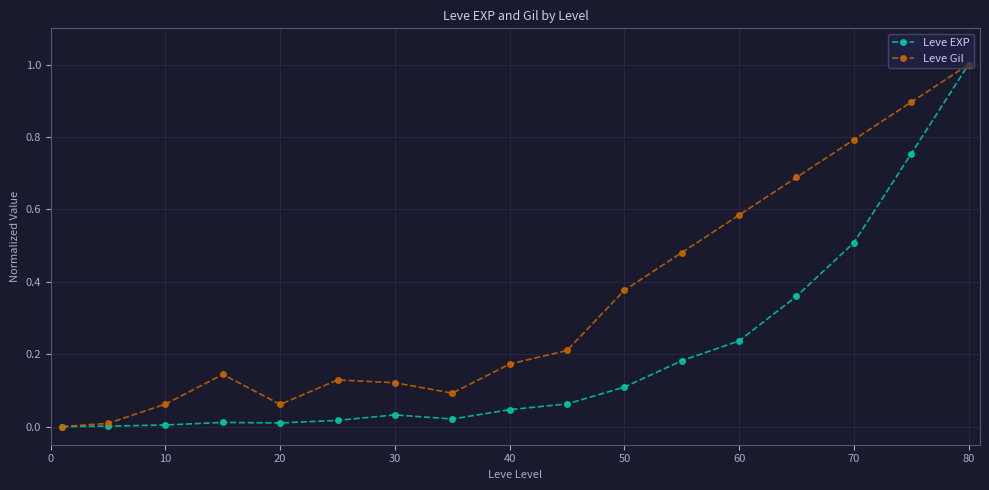

Which series has the largest total across all categories?

Leve Gil